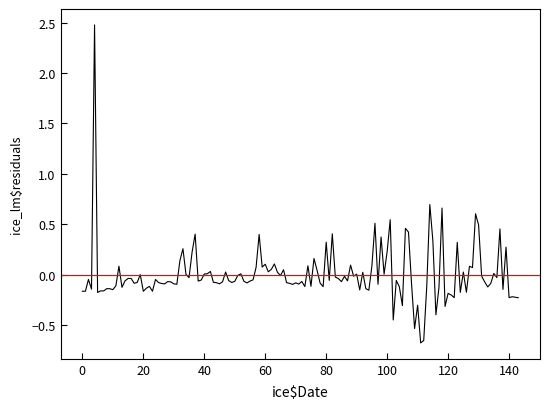

What is the maximum value shown in the chart?

2.5